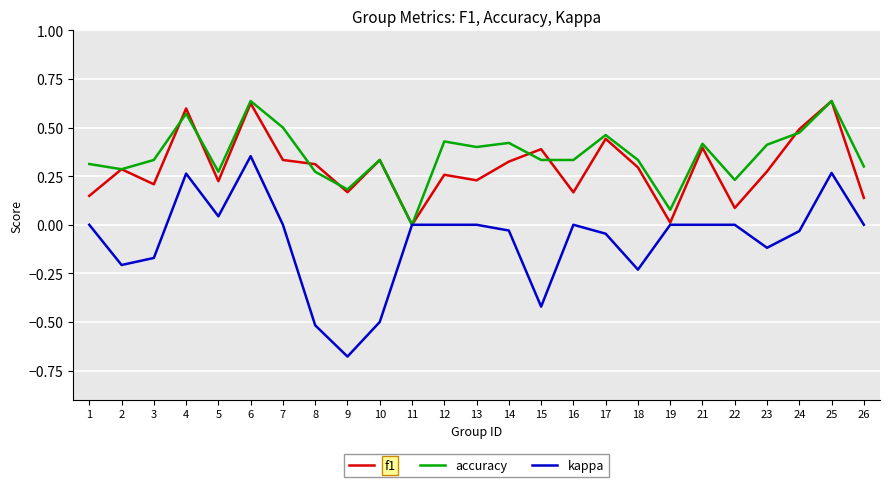

Which label corresponds to the smallest value in the chart?

9